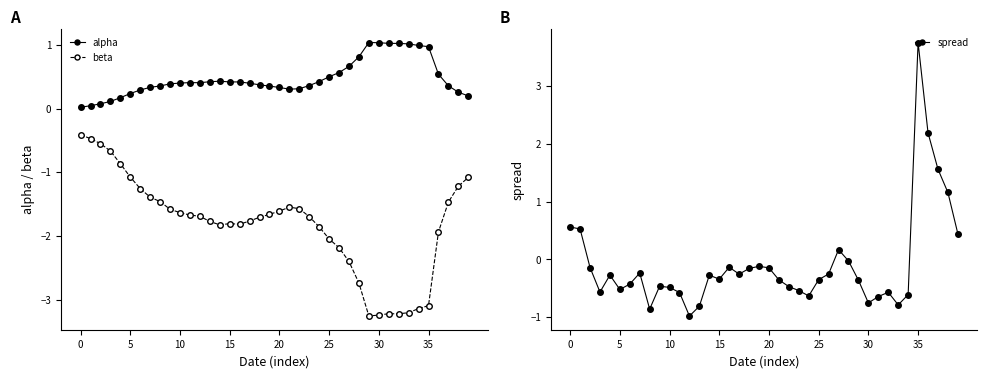

Which category has the lowest value in the beta series?

29